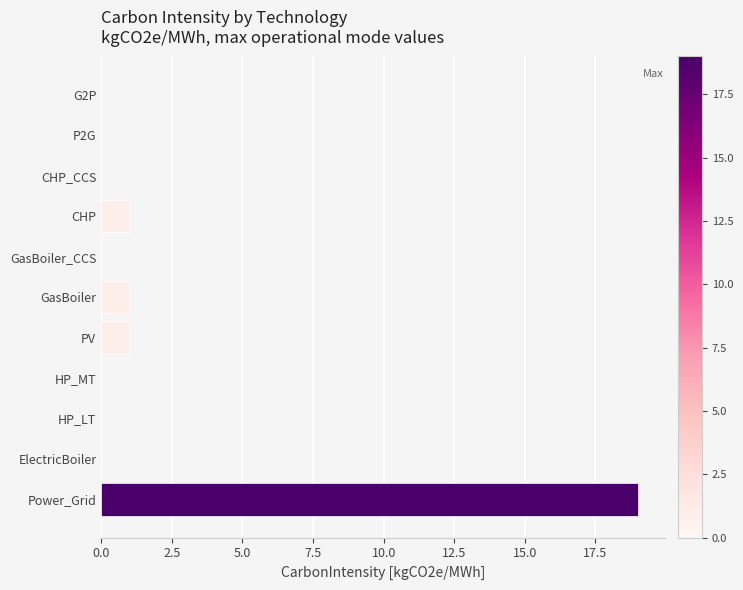

Reading bottom to top, list all the values displayed in this chart.

Power_Grid=19	ElectricBoiler=0	HP_LT=0	HP_MT=0	PV=1	GasBoiler=1	GasBoiler_CCS=0	CHP=1	CHP_CCS=0	P2G=0	G2P=0